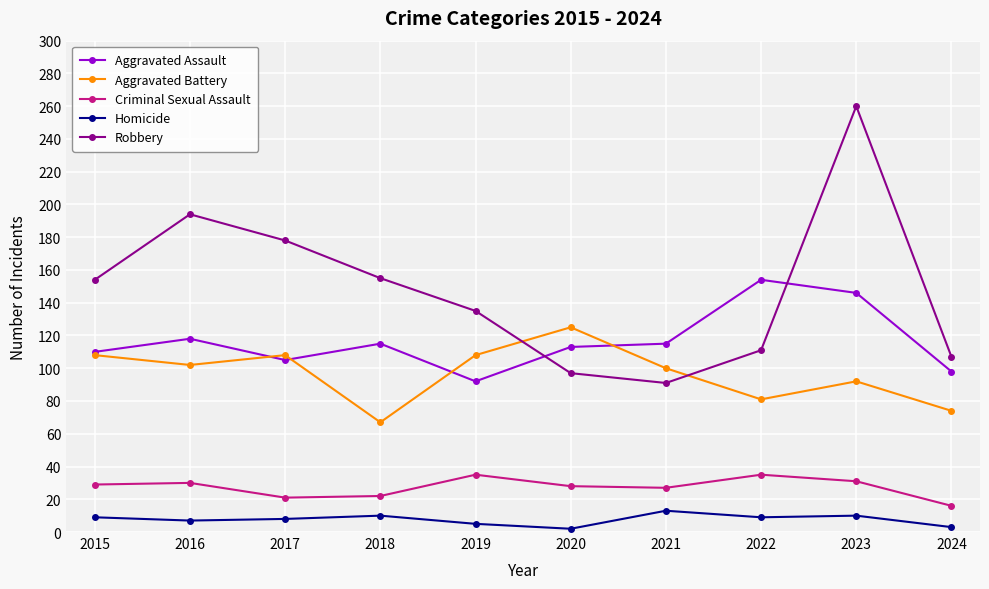

Which series has the widest spread of values?

Robbery